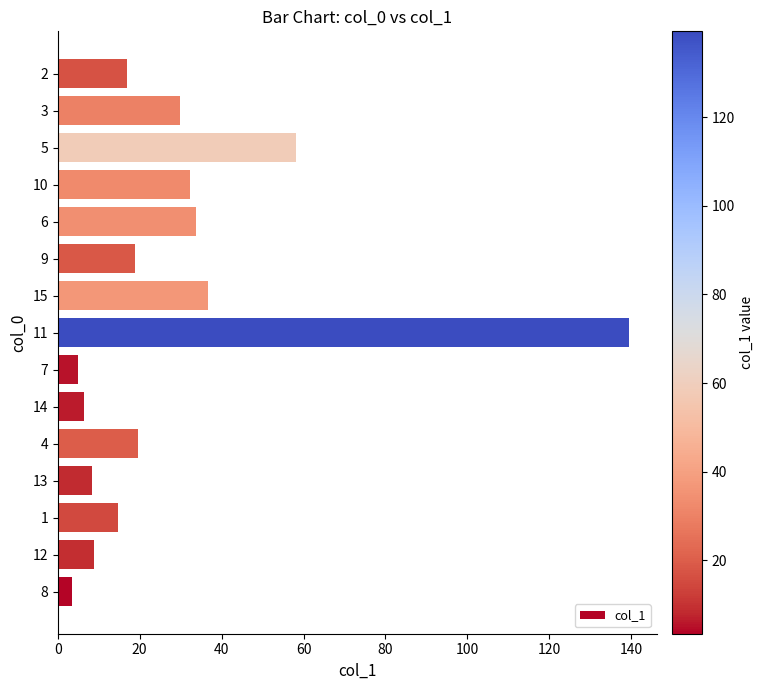

How many categories are shown in the chart?

15